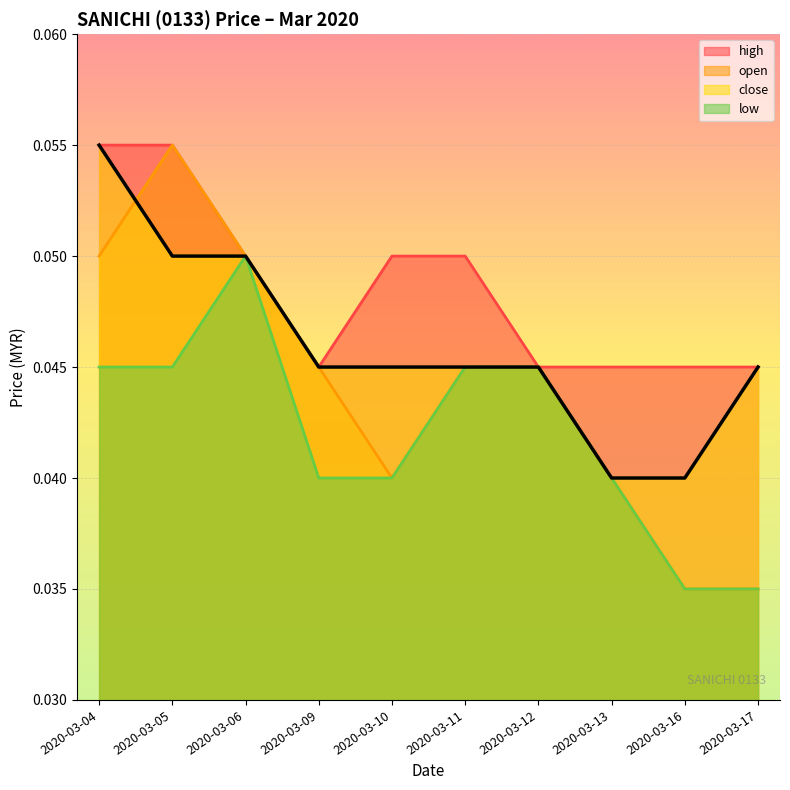

At which label does close reach its minimum?

2020-03-13